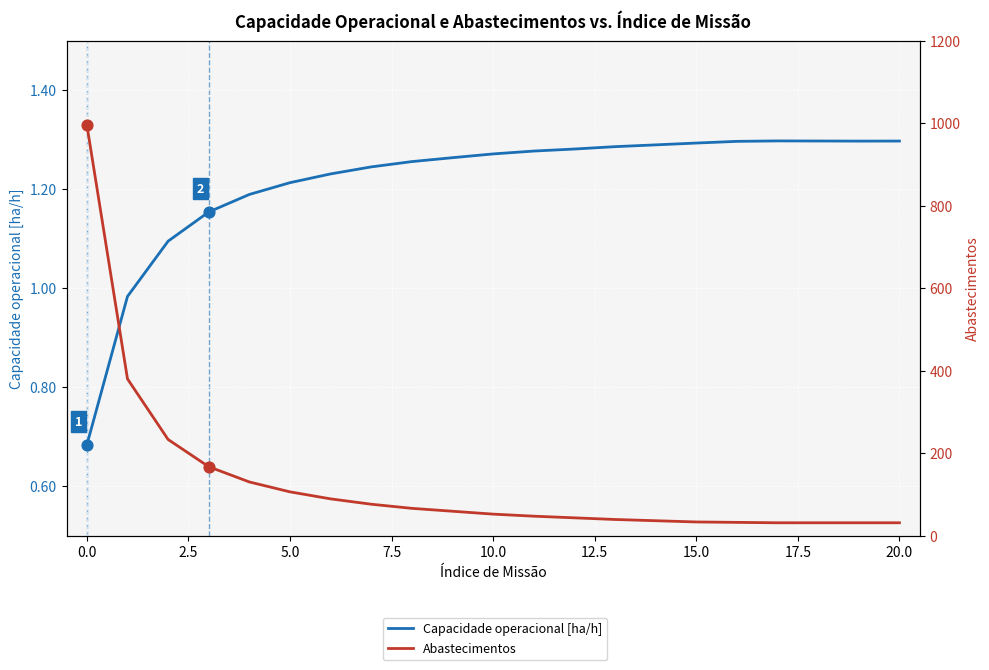

Which series reaches the maximum Y coordinate?

Abastecimentos